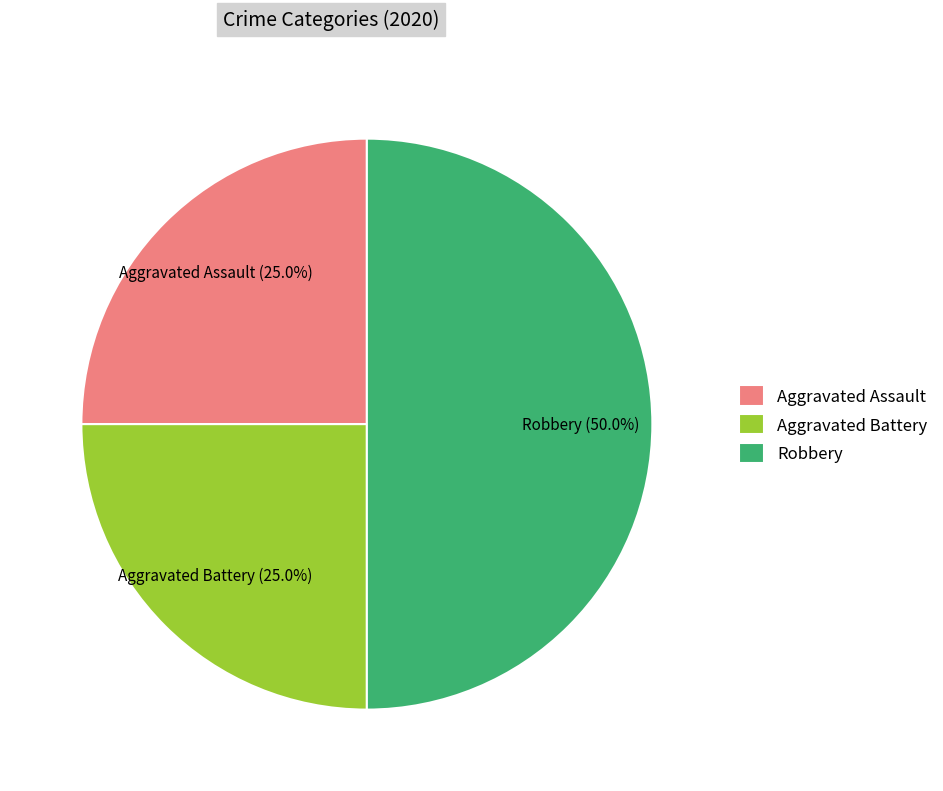

What is the largest slice in the pie chart?

Robbery